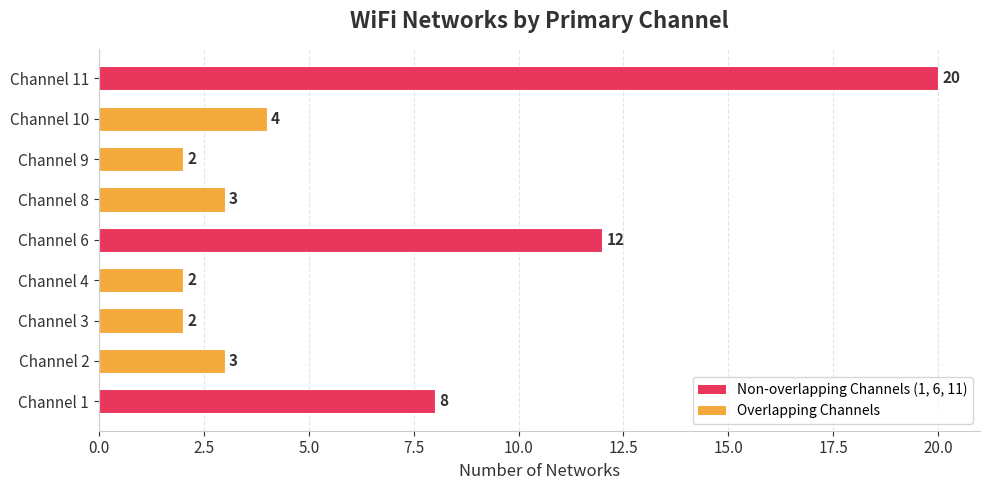

What is the maximum value shown in the chart?

20